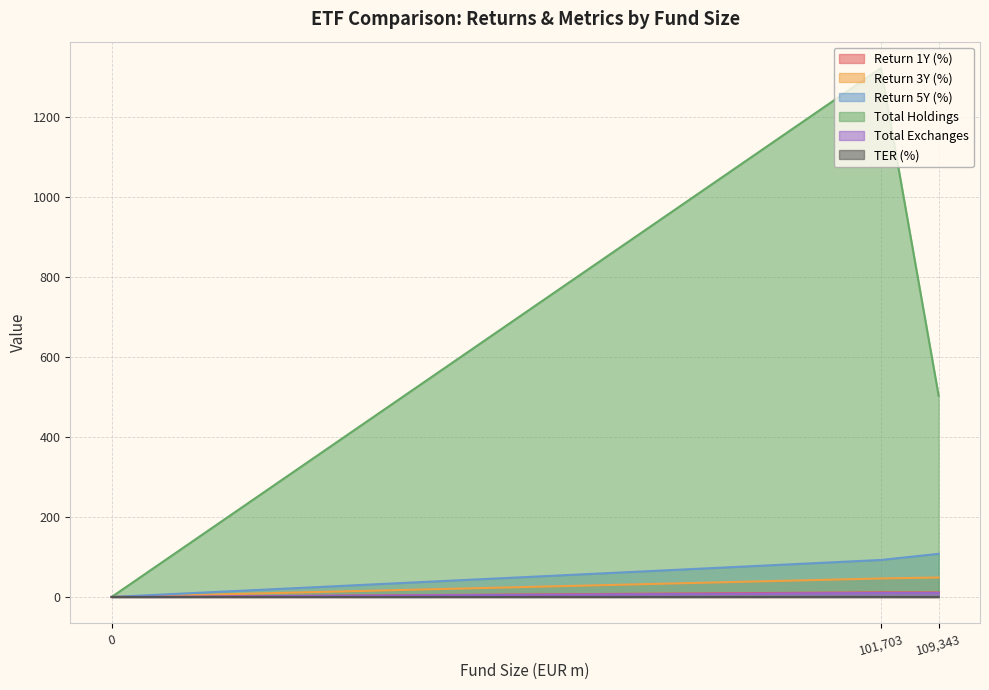

What position from the right is iShares Core S&P 500 (IE00B5BMR087)?

3